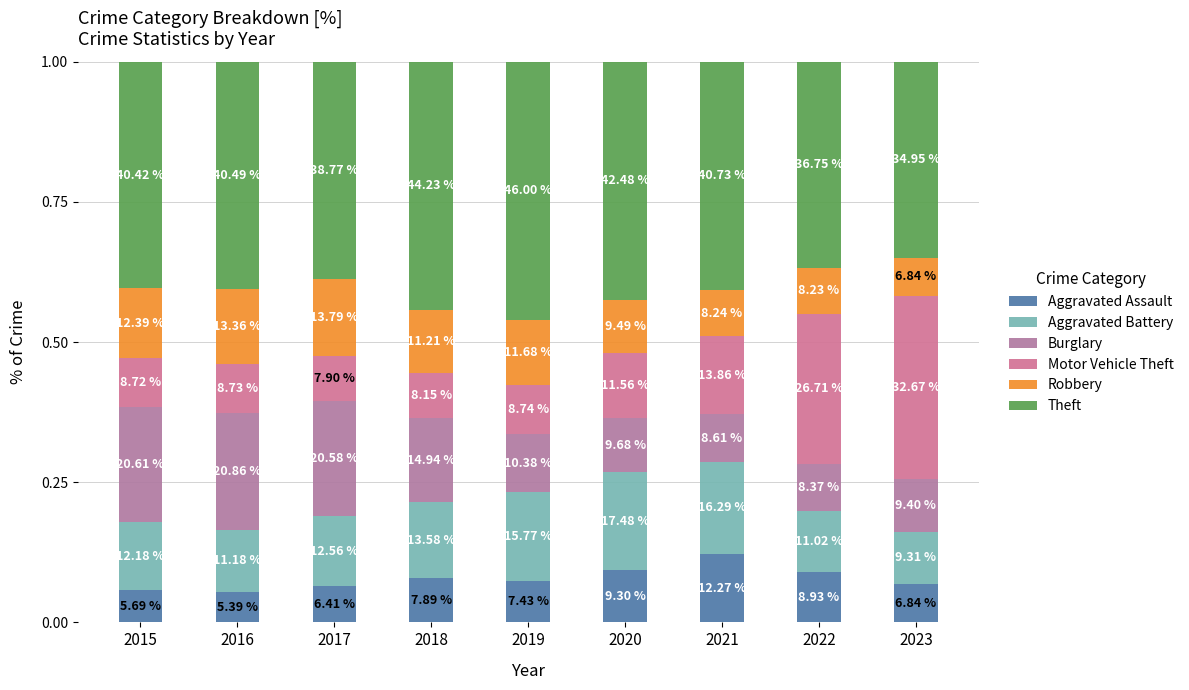

At which label does Aggravated Assault reach its minimum?

2016